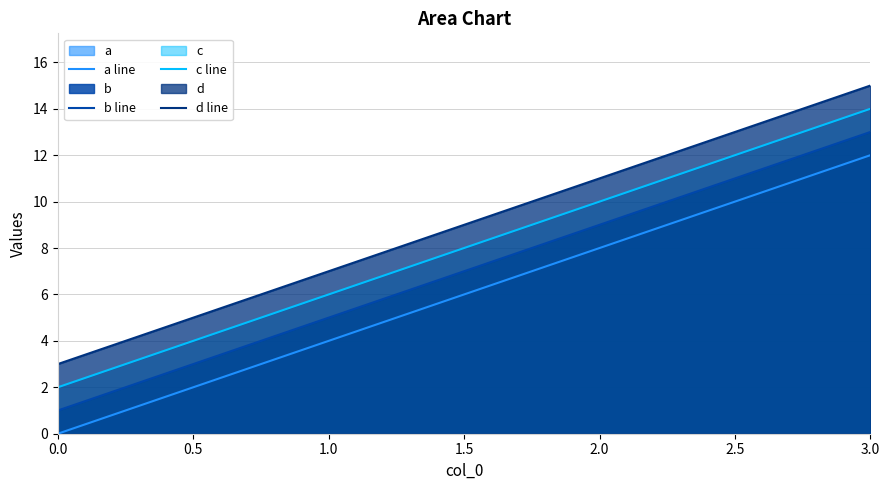

True or false: b line and d line intersect in this chart.

False